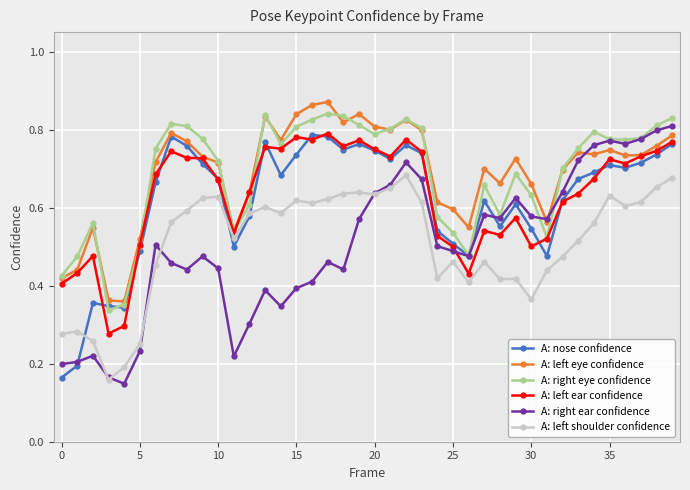

True or false: A: left eye confidence has more than 0 points higher than both neighbors.

True